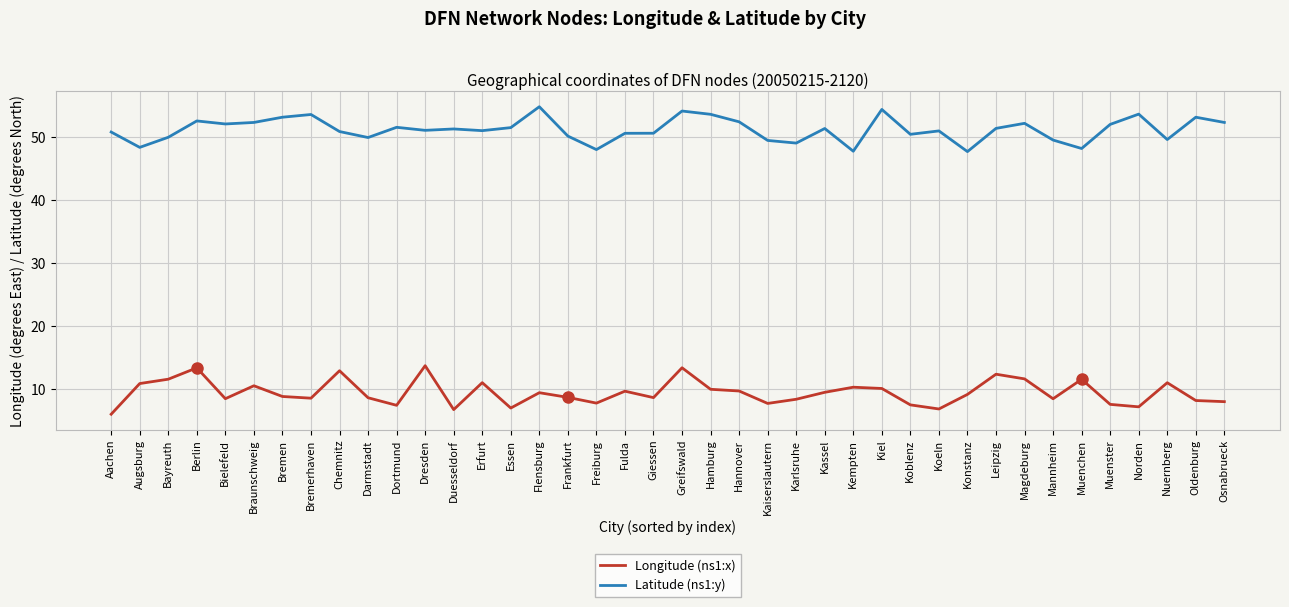

What value does the Latitude (ns1:y) series have at Berlin?

52.5